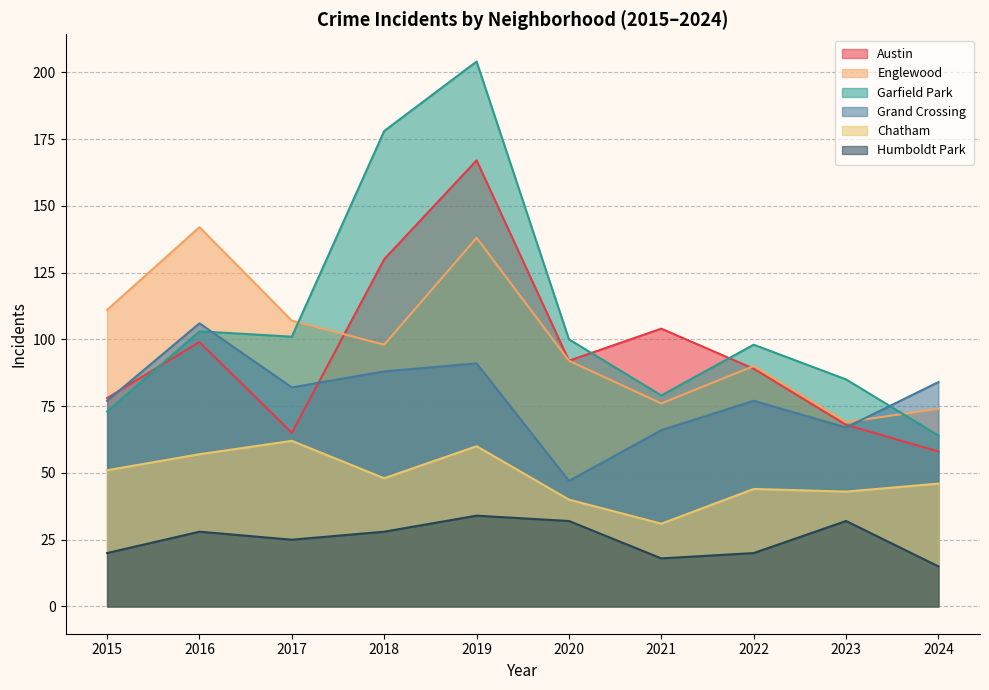

True or false: Humboldt Park and Austin intersect in this chart.

False